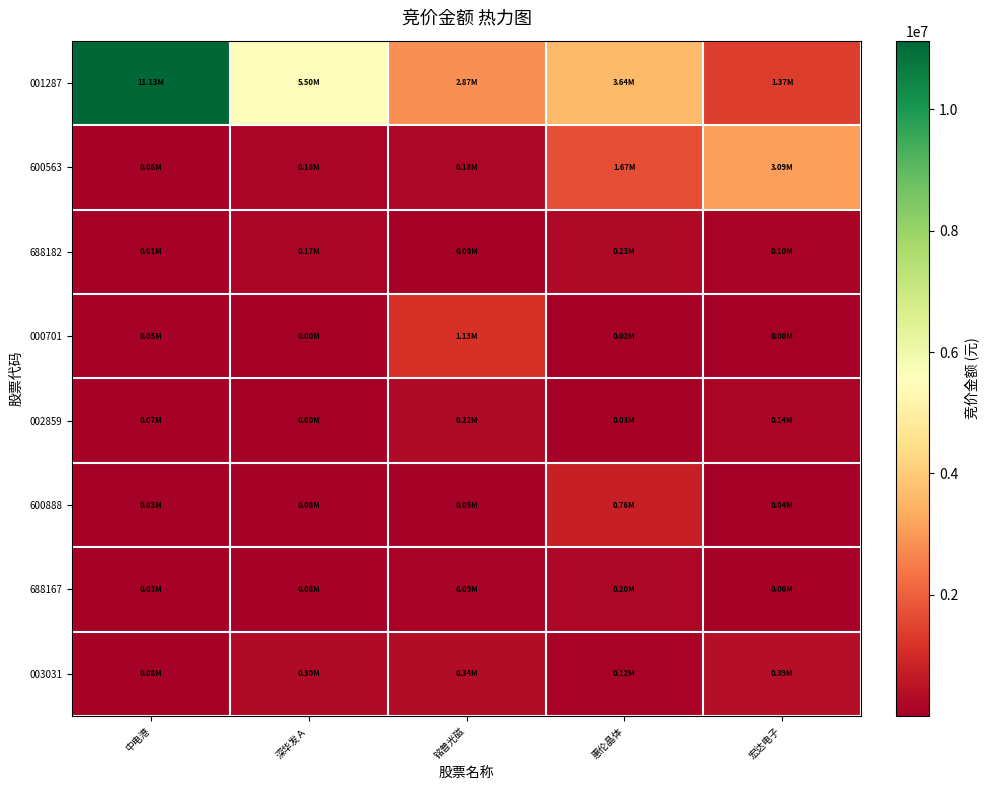

How many categories are shown in the chart?

5